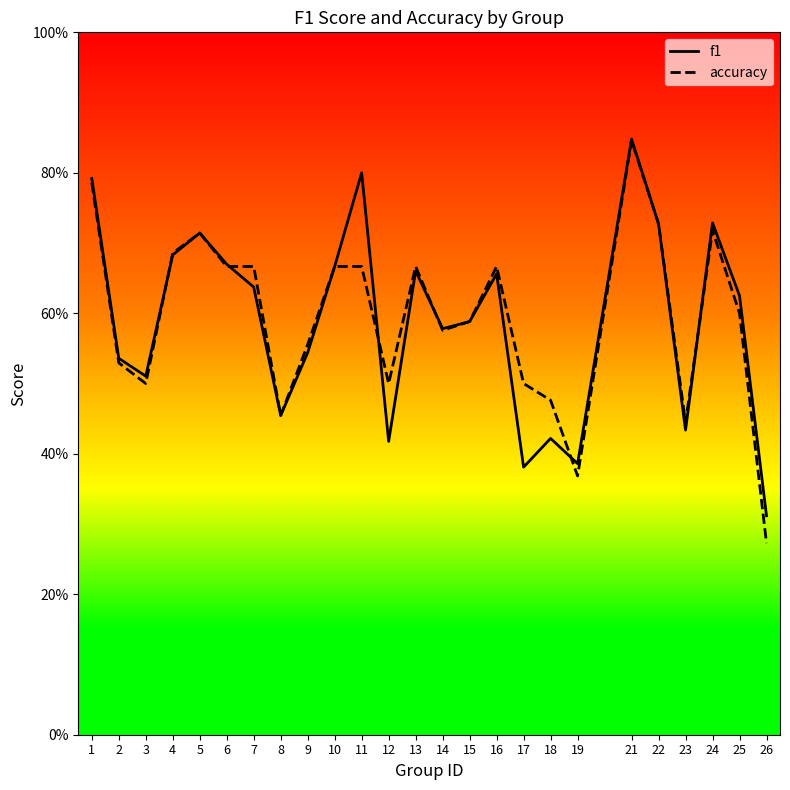

Reading right to left, extract all data points from this chart.

f1: 0.3	0.6	0.7	0.4	0.7	0.8	0.4	0.4	0.4	0.7	0.6	0.6	0.7	0.4	0.8	0.7	0.5	0.5	0.6	0.7	0.7	0.7	0.5	0.5	0.8
accuracy: 0.3	0.6	0.7	0.4	0.7	0.8	0.4	0.5	0.5	0.7	0.6	0.6	0.7	0.5	0.7	0.7	0.6	0.5	0.7	0.7	0.7	0.7	0.5	0.5	0.8